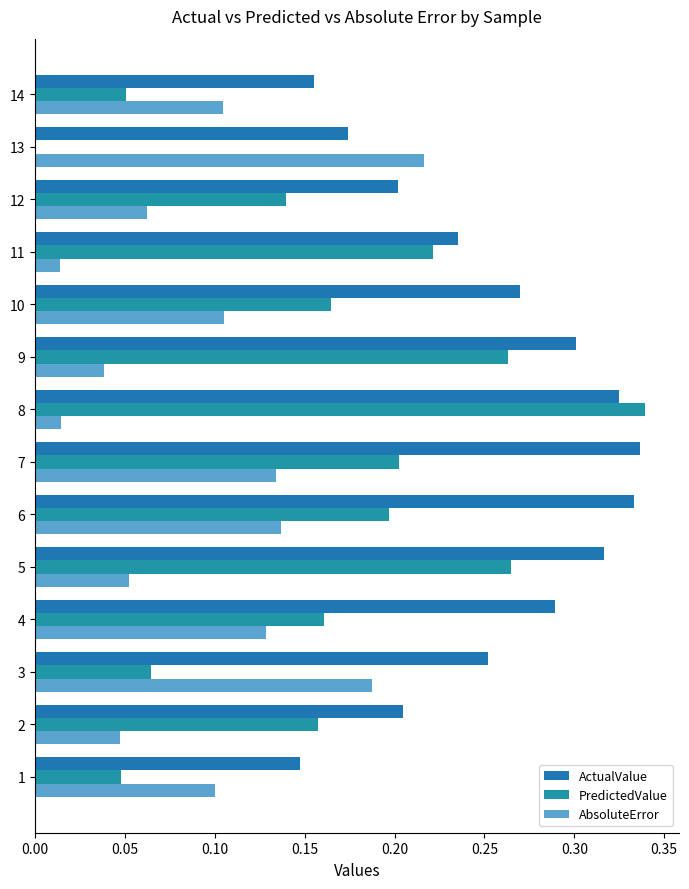

Which series has the largest total across all categories?

ActualValue